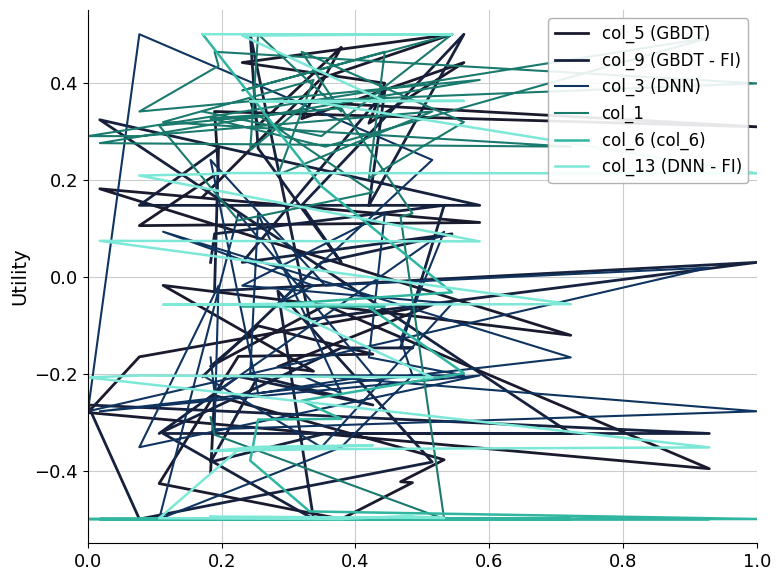

How many distinct data groups are displayed?

6